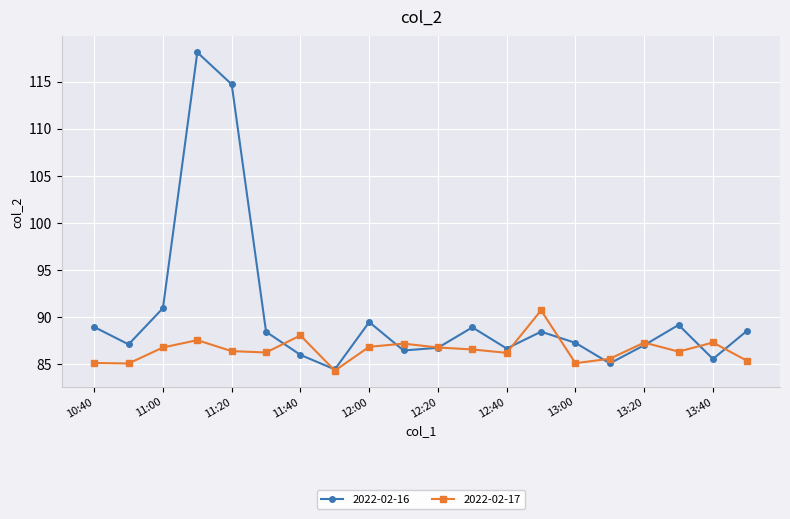

List the series in order of their peak value, highest first.

2022-02-16, 2022-02-17